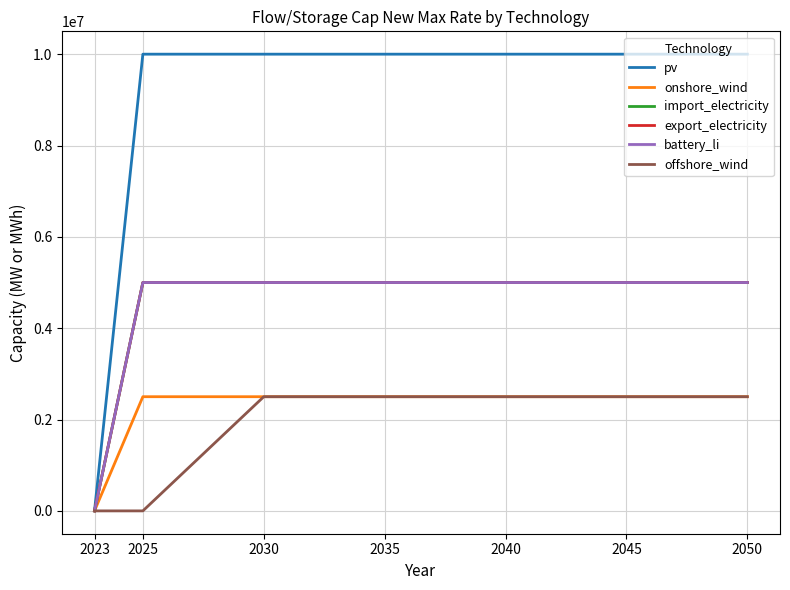

Is the value of import_electricity at 2035 greater than the value of export_electricity at 2023?

Yes